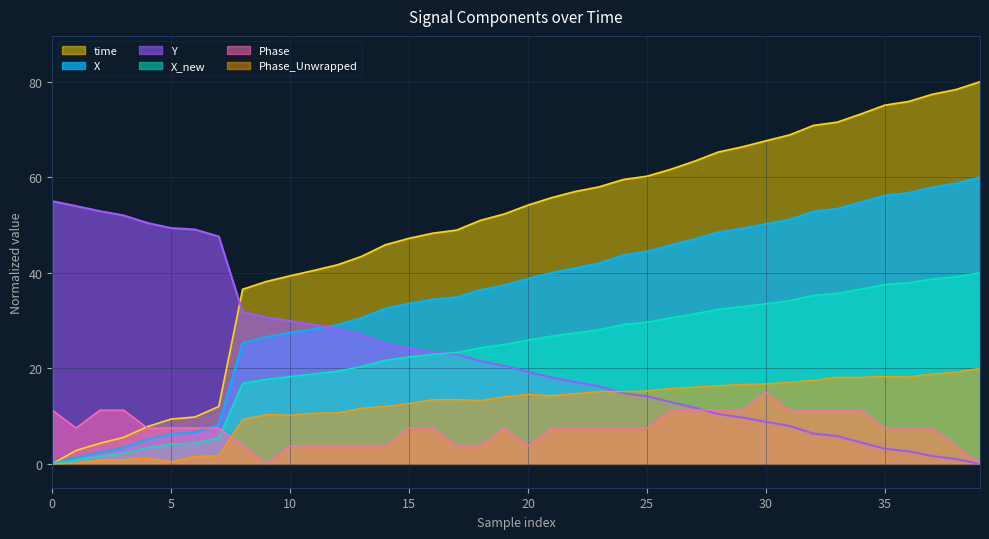

True or false: Phase and X_new cross at least once.

True